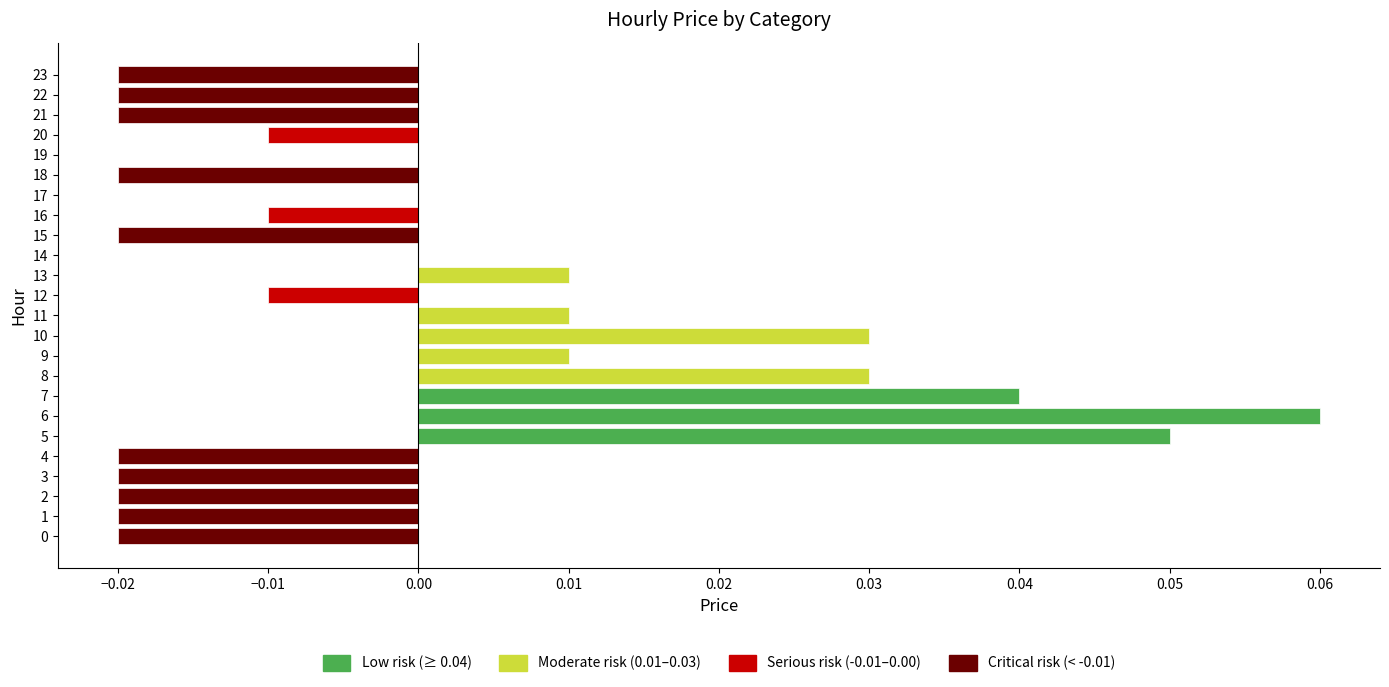

Between 20 and 22, which is larger?

20